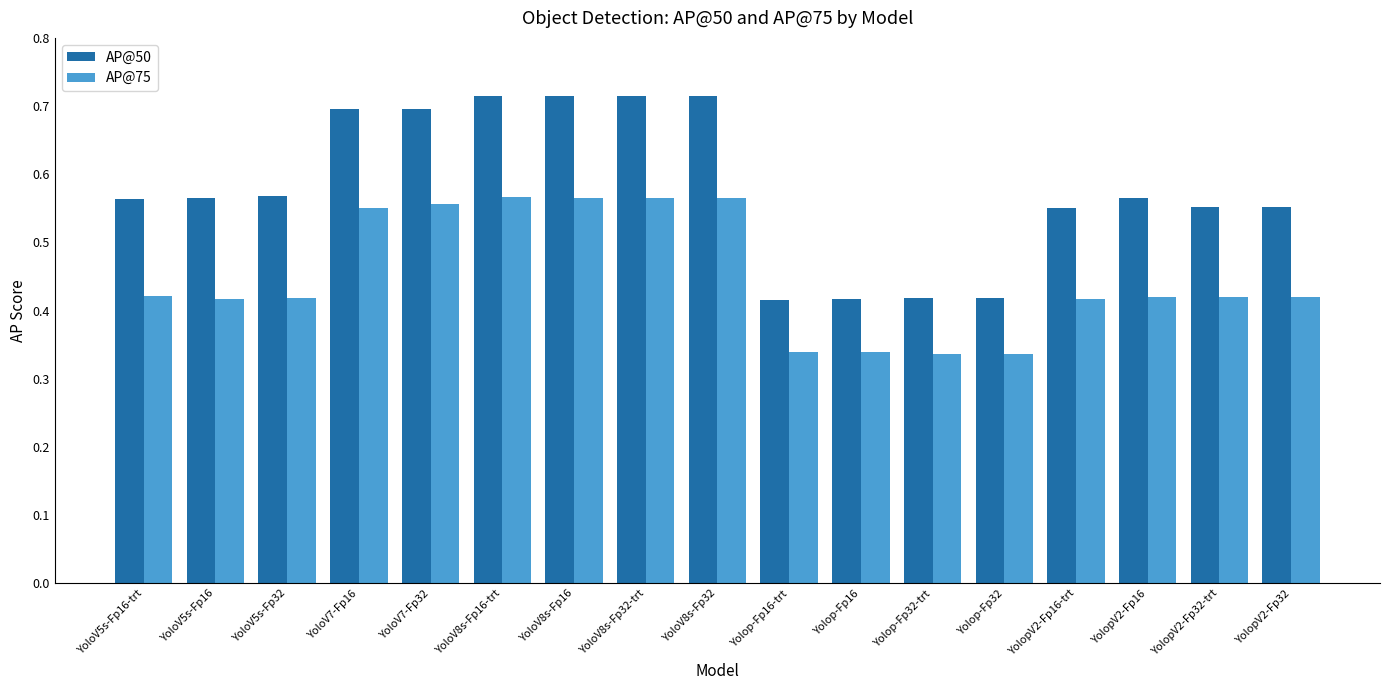

At how many categories does at least one series exceed 0?

17